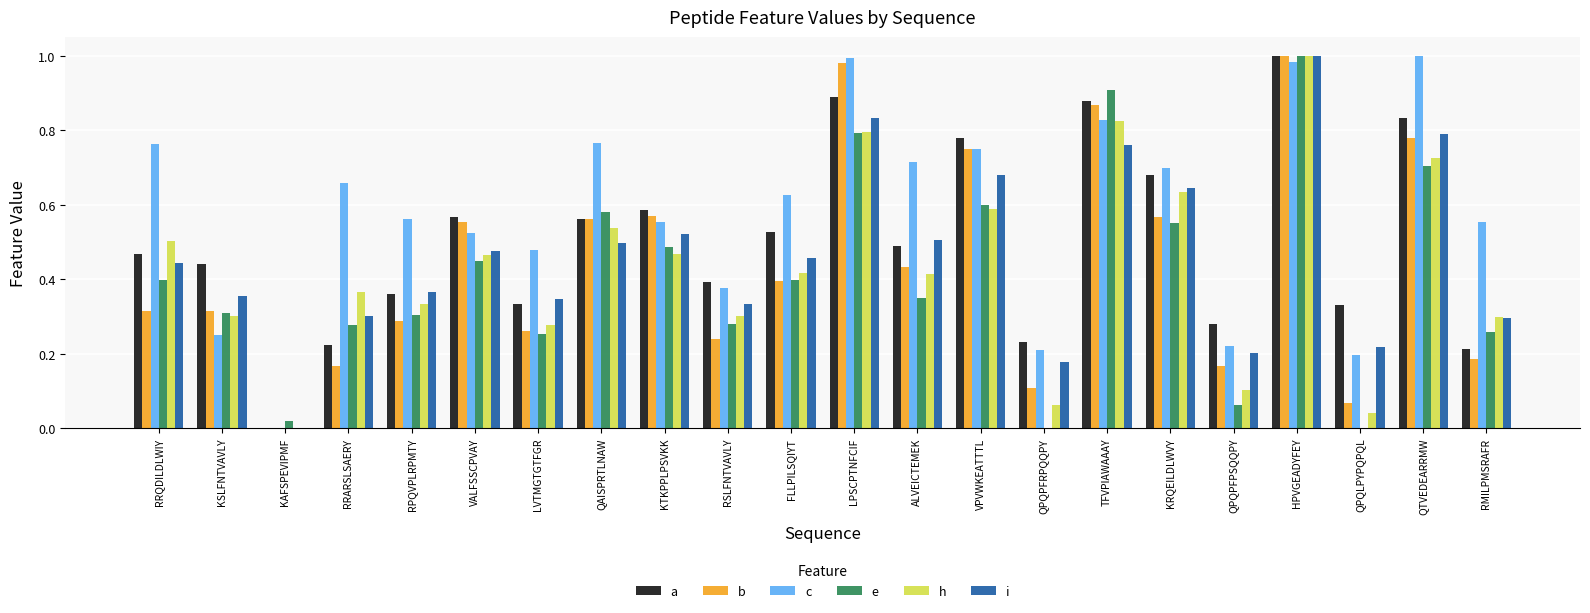

At which category is the sum across all series the highest?

HPVGEADYFEY